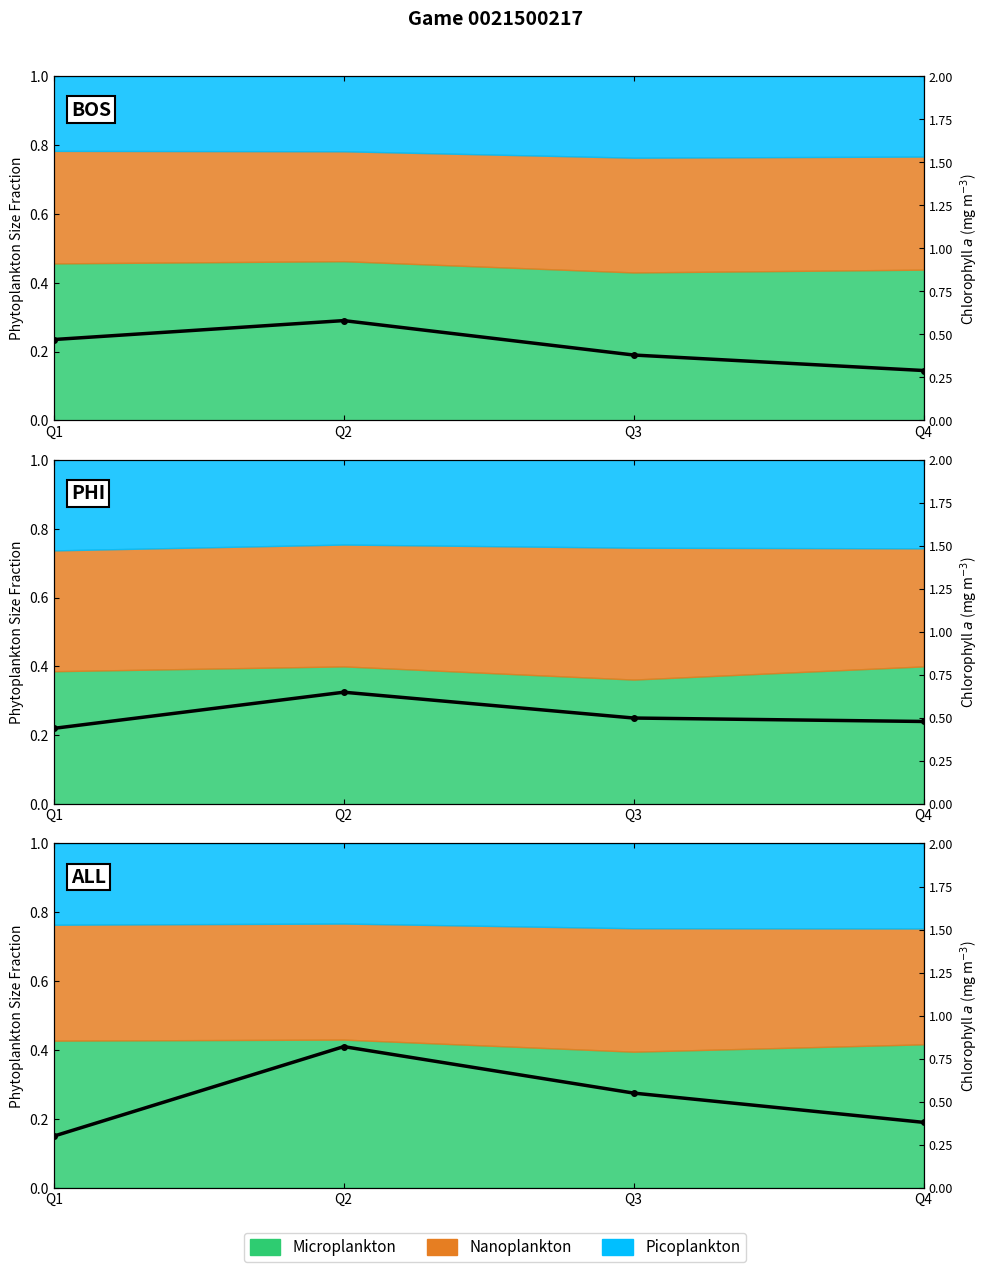

Rank the categories by value from lowest to highest.

Q1, Q4, Q3, Q2